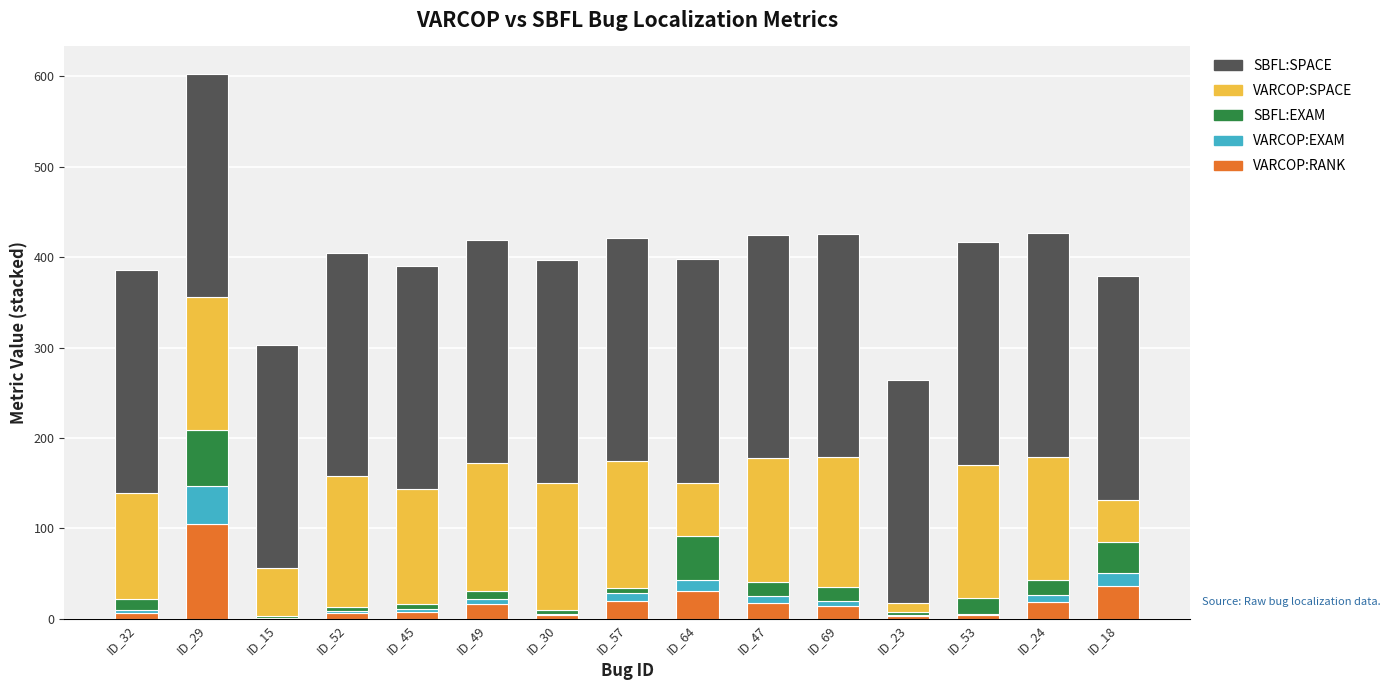

What is the maximum value for VARCOP:RANK?

105.0